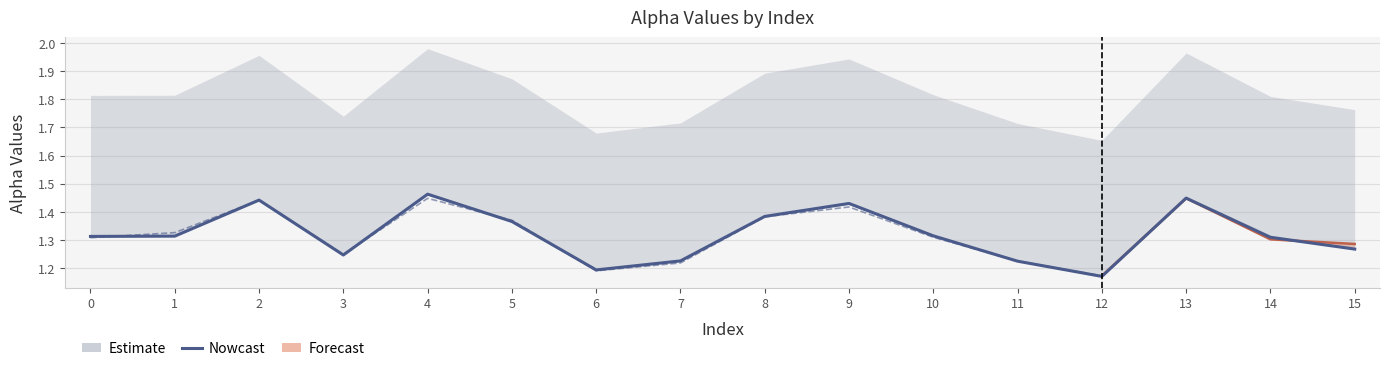

What is the difference between the values at 4 and 11?

0.2